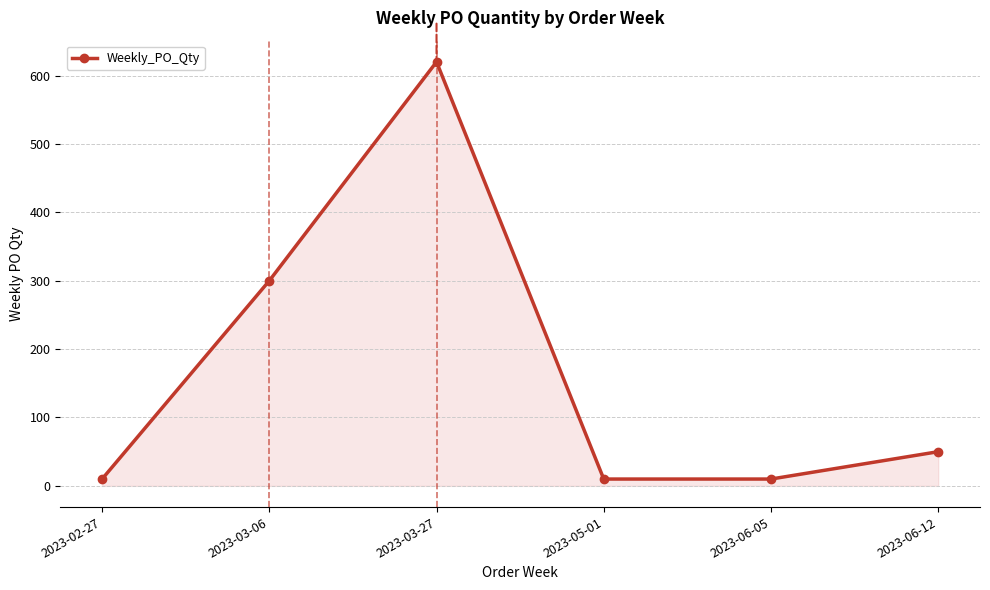

What is the maximum value shown in the chart?

620